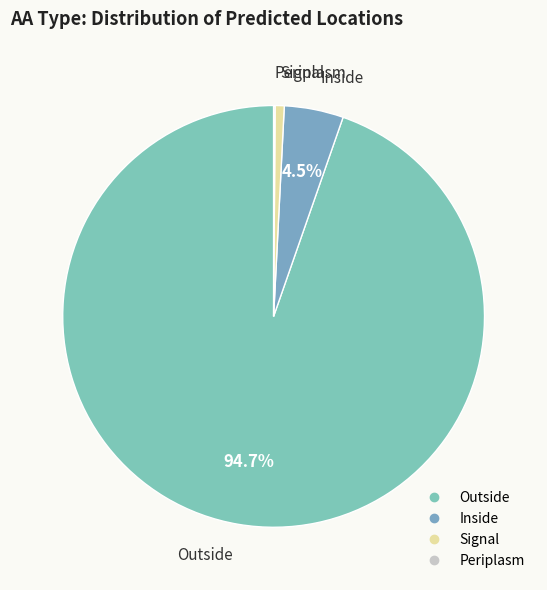

What portion of the pie excludes Outside?

5.3%